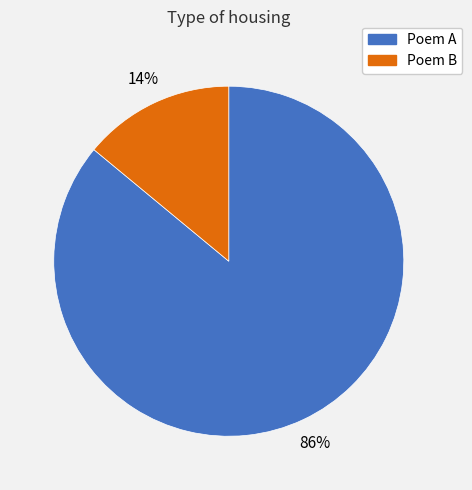

Is there any slice that represents more than half of the pie?

Yes